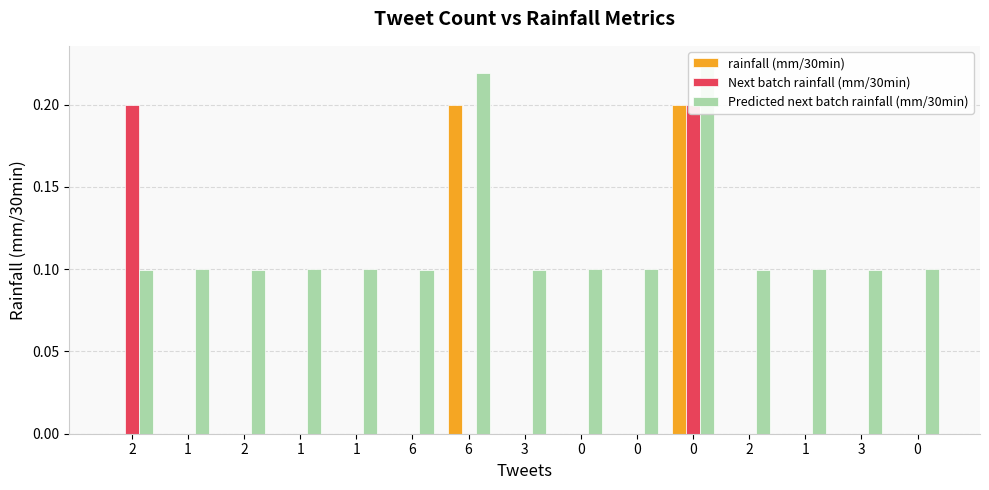

Reading left to right, extract all data points from this chart.

rainfall (mm/30min): 0.0	0.0	0.0	0.0	0.0	0.0	0.2	0.0	0.0	0.0	0.2	0.0	0.0	0.0	0.0
Next batch rainfall (mm/30min): 0.2	0.0	0.0	0.0	0.0	0.0	0.0	0.0	0.0	0.0	0.2	0.0	0.0	0.0	0.0
Predicted next batch rainfall (mm/30min): 0.1	0.1	0.1	0.1	0.1	0.1	0.2	0.1	0.1	0.1	0.2	0.1	0.1	0.1	0.1